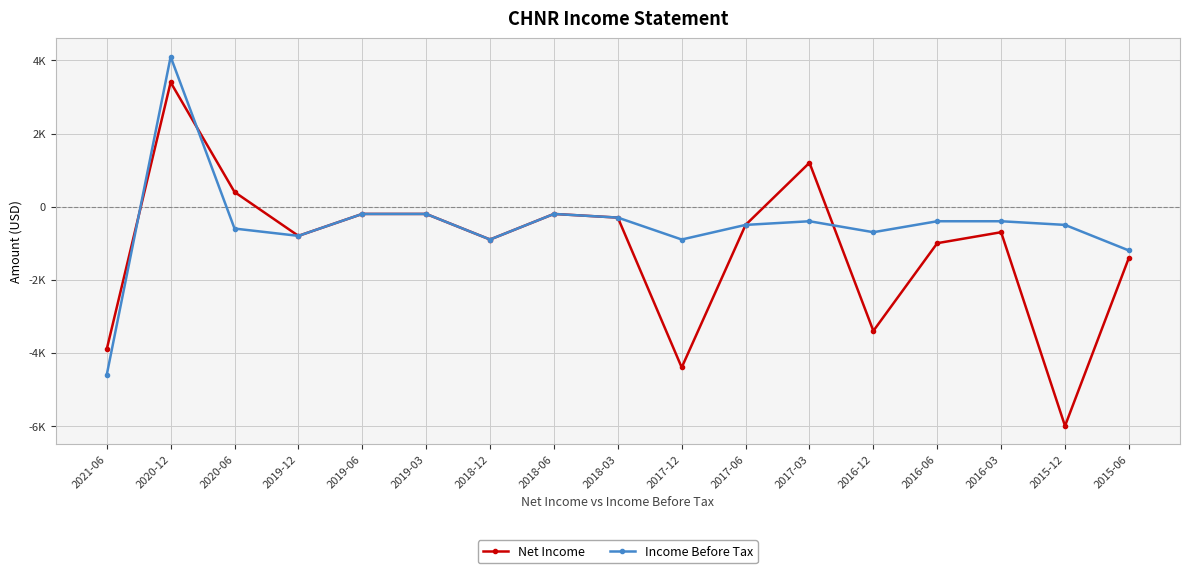

True or false: Income Before Tax and Net Income cross at least once.

True